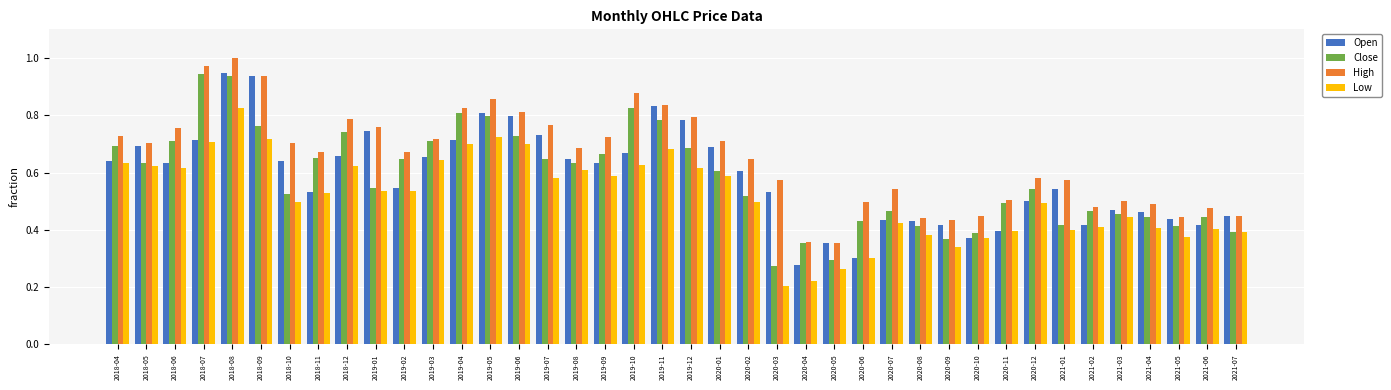

What position from the right is 2019-11?

21